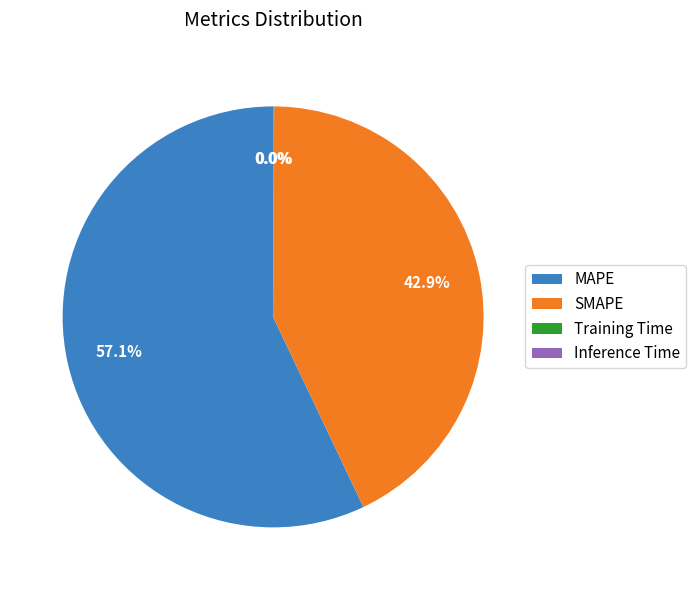

What is the largest slice in the pie chart?

MAPE